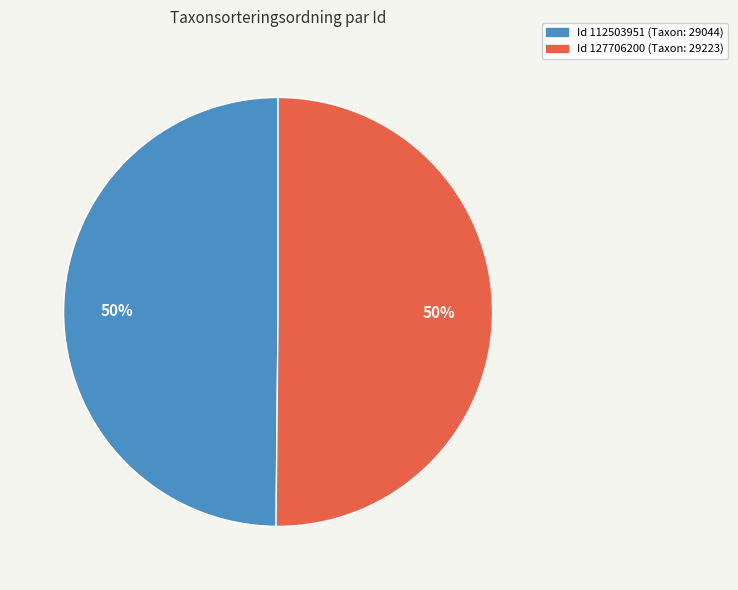

How many segments does this pie chart have?

2